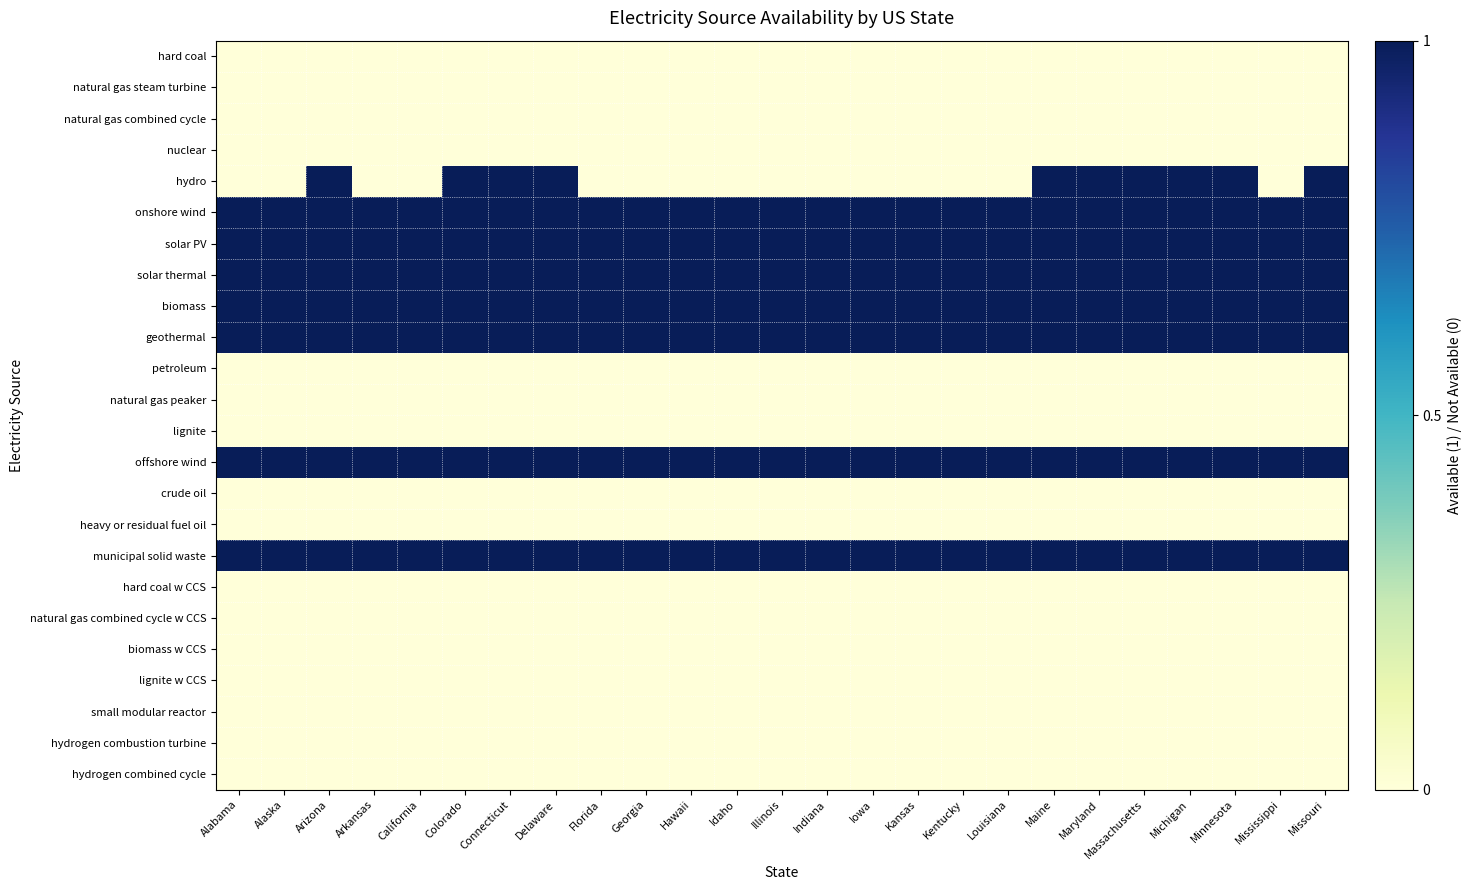

Between Kentucky and Colorado, which is larger?

Kentucky